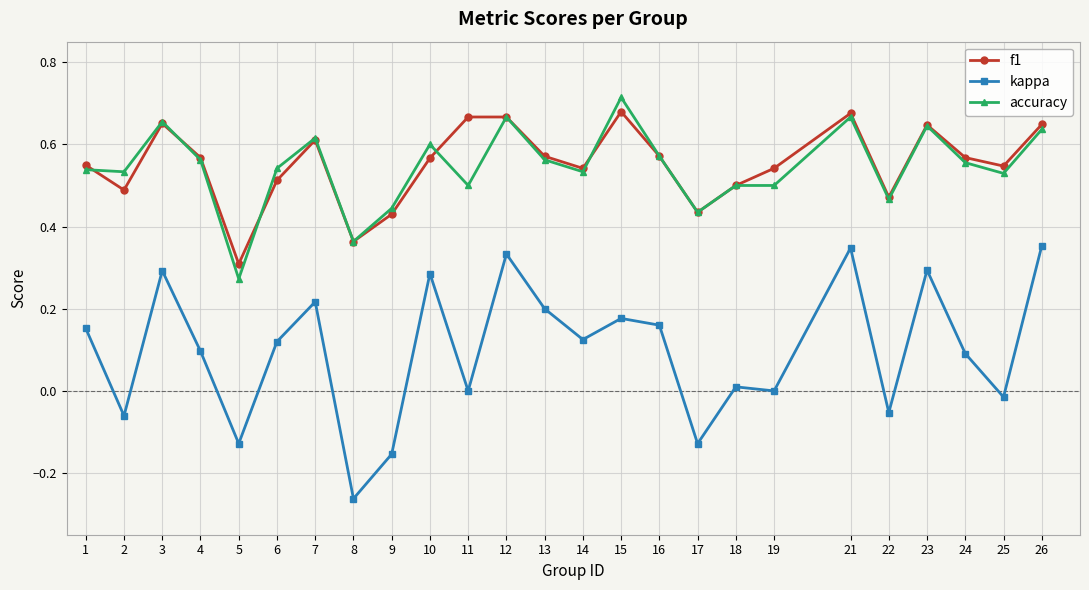

What is the sum of the f1 values at 22 and 10?

1.0